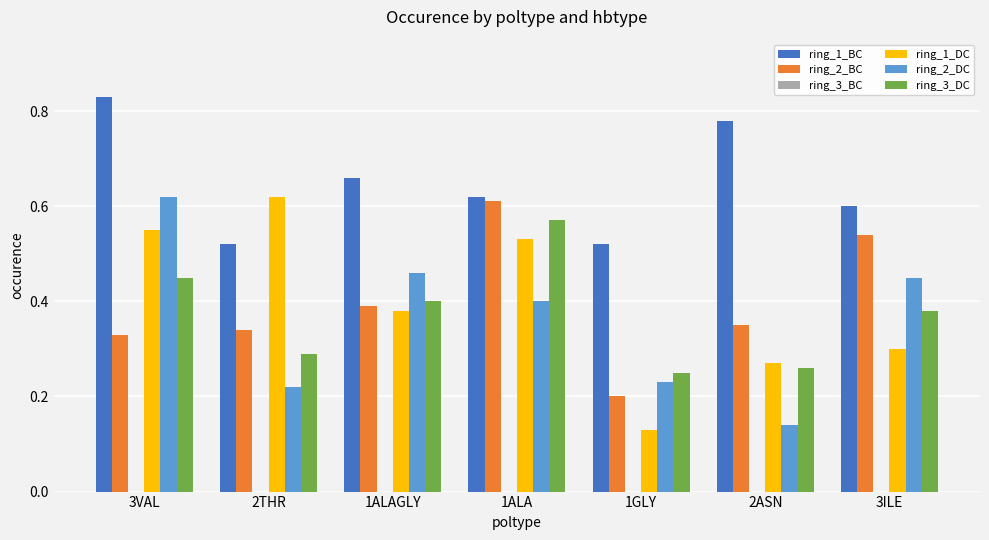

The ring_3_DC series shows 0.4 at 3ILE. True or false?

True